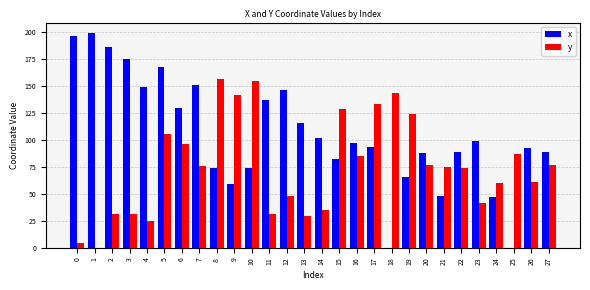

What is the approximate value of y at 8?

156.3